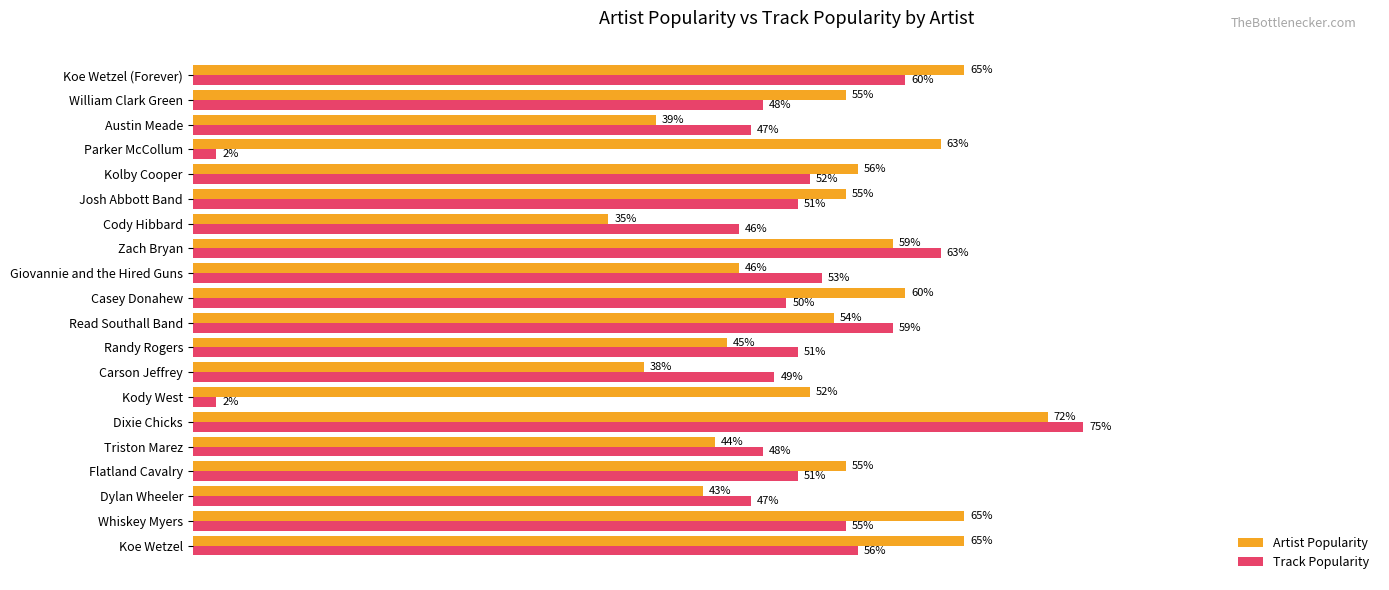

At Josh Abbott Band, list the series in order from largest to smallest.

Artist Popularity, Track Popularity